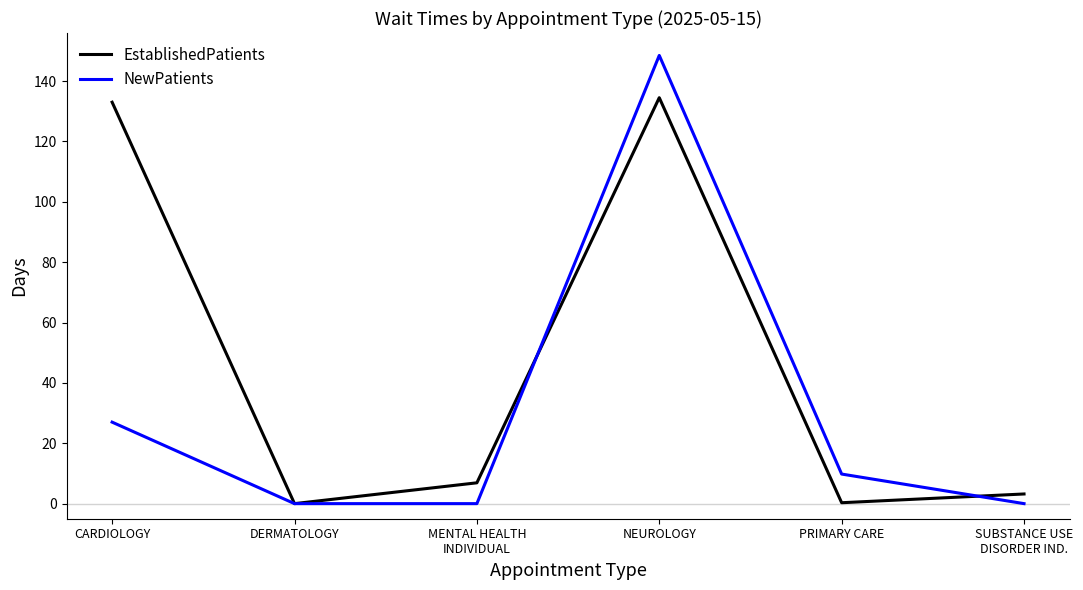

Rank the series by their maximum value, from highest to lowest.

NewPatients, EstablishedPatients